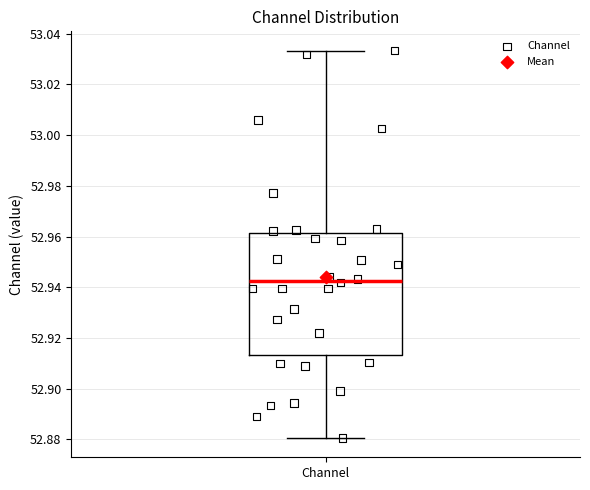

Transcribe this box plot: give where the median line is, the range the box spans, and where the two whiskers end, as read against the y-axis. The values are not printed on the chart, so give them approximately, as read against the axis.

median 52.942, box 52.914 to 52.962, whiskers 52.880 to 53.034